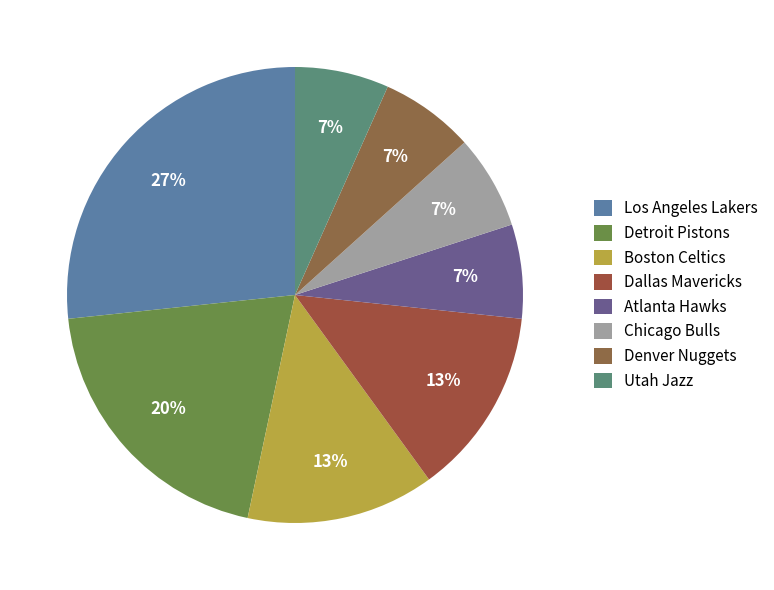

How many segments does this pie chart have?

8